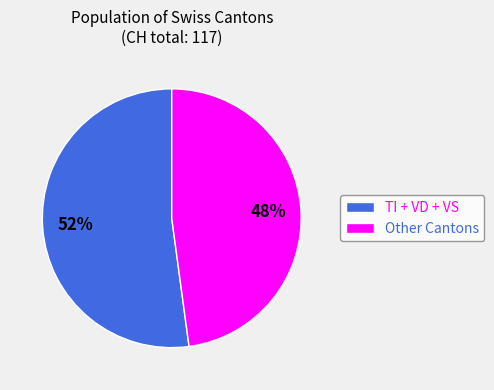

Approximately how many times larger is the value at TI + VD + VS compared to Other Cantons?

1.1